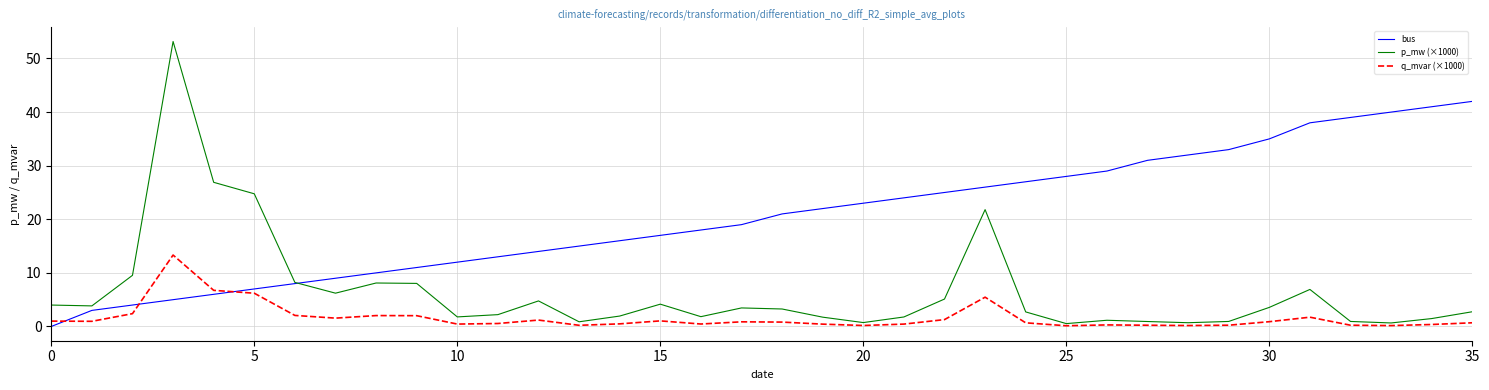

Count the number of categories in the chart.

36